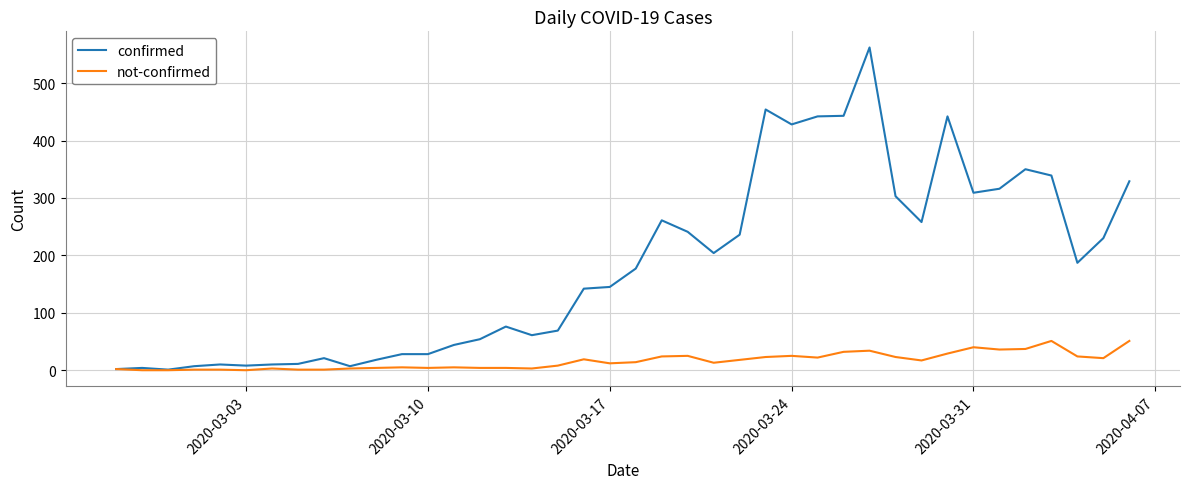

What is the greatest value displayed?

562